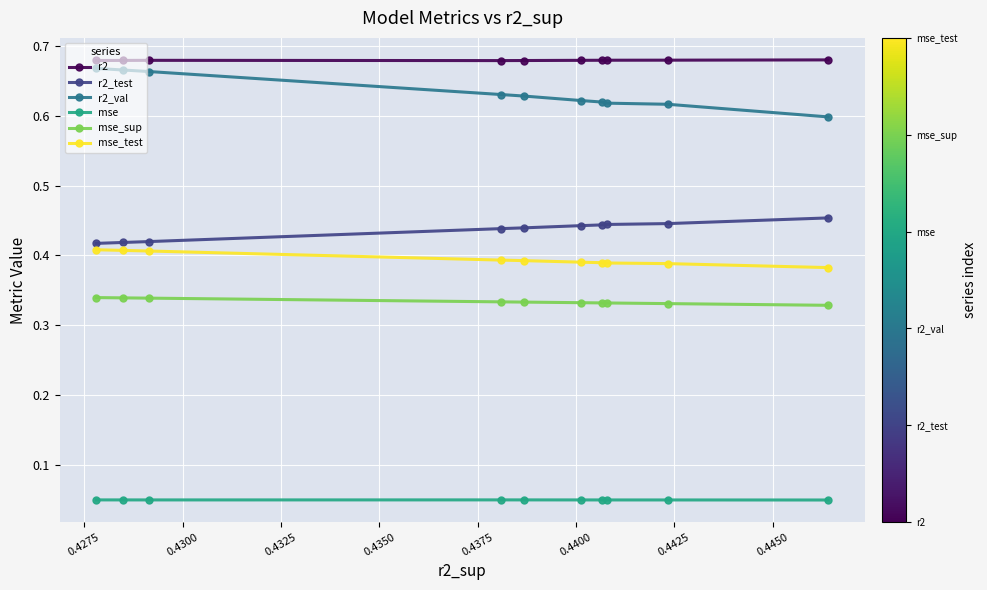

What is the sum of all mse_sup values?

3.3